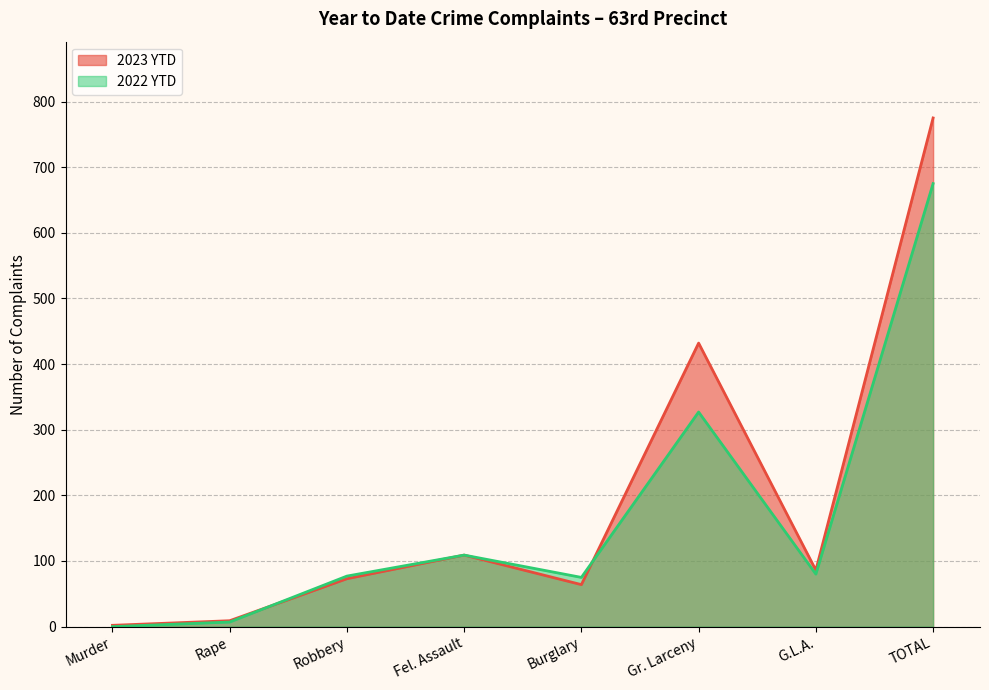

True or false: 2023 YTD has a value of 2 at Rape.

False